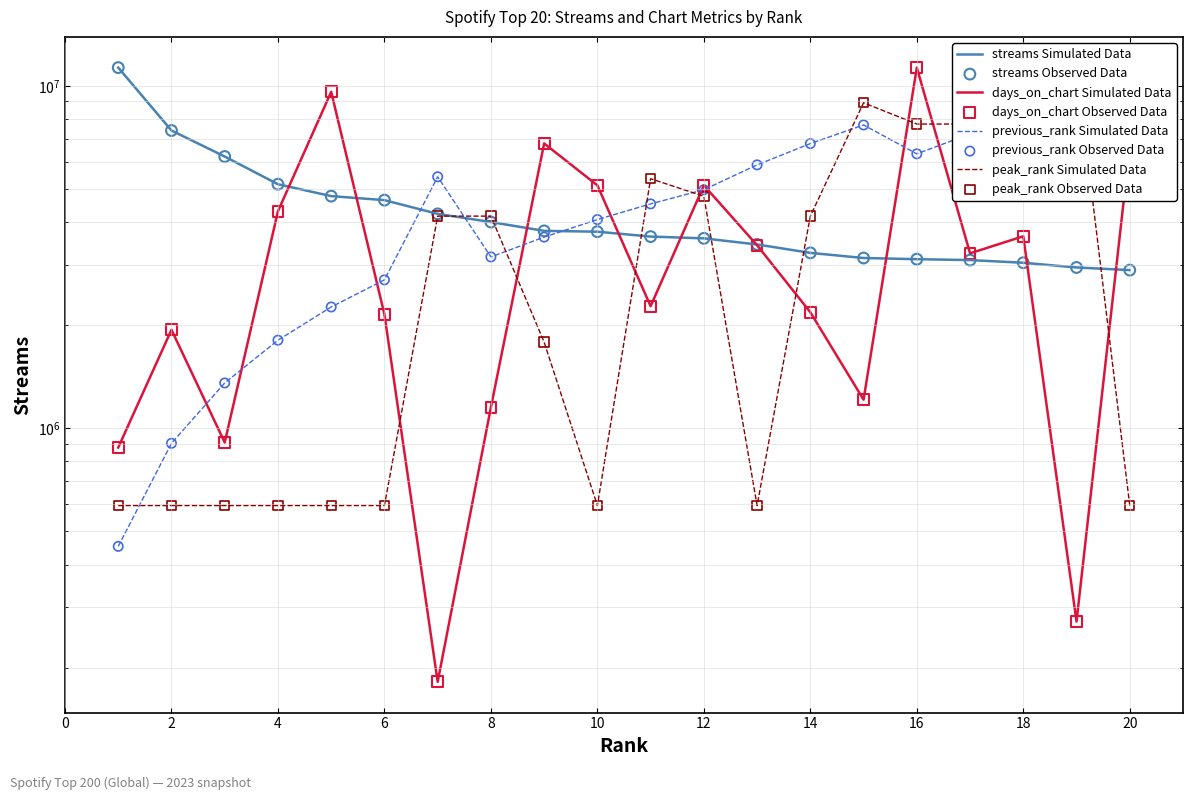

Is the value of previous_rank at 18 greater than the value of days_on_chart at 17?

Yes